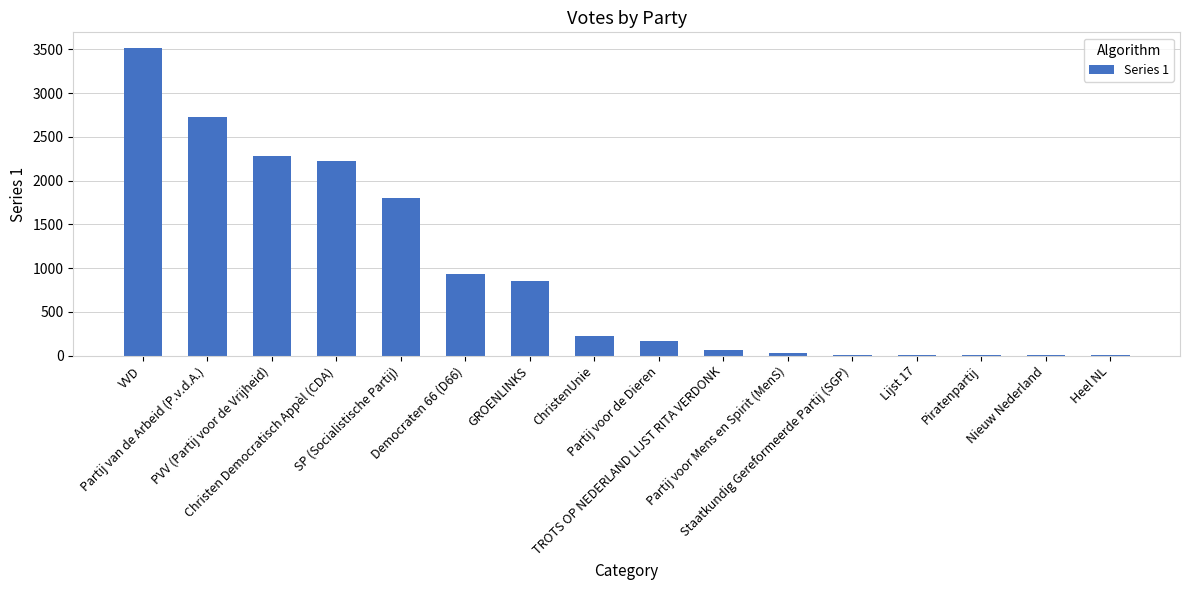

What is the greatest value displayed?

3518